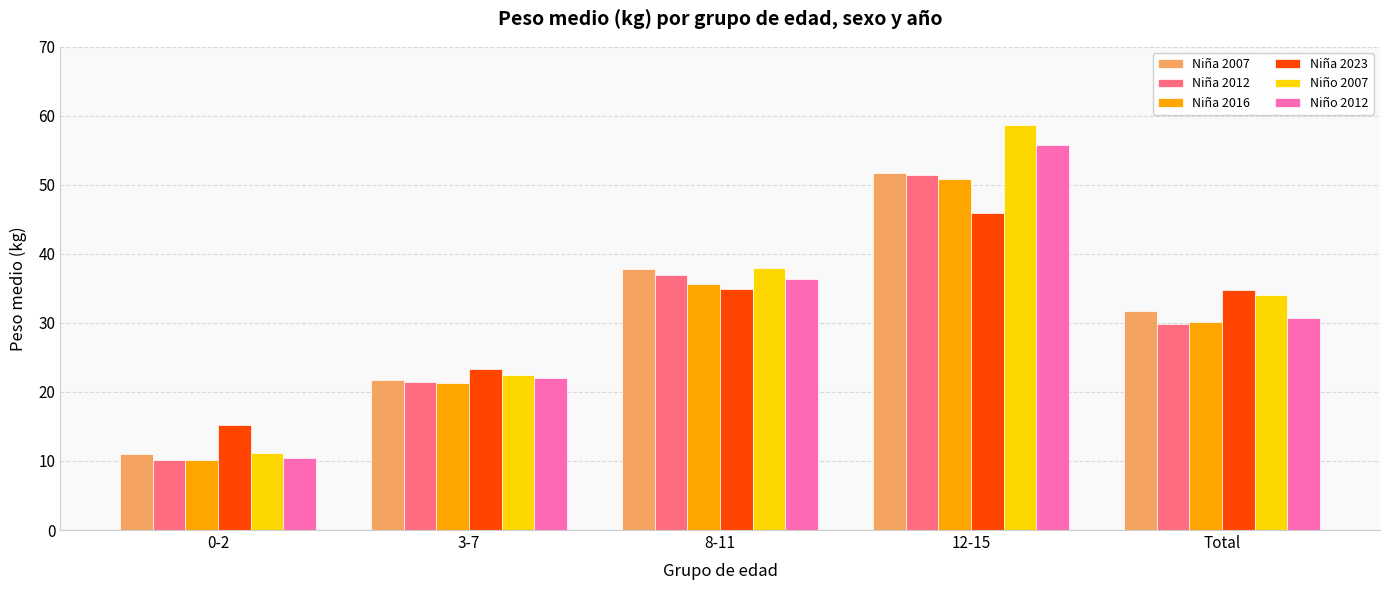

True or false: Niño 2012 has a value of 32.8 at 3-7.

False